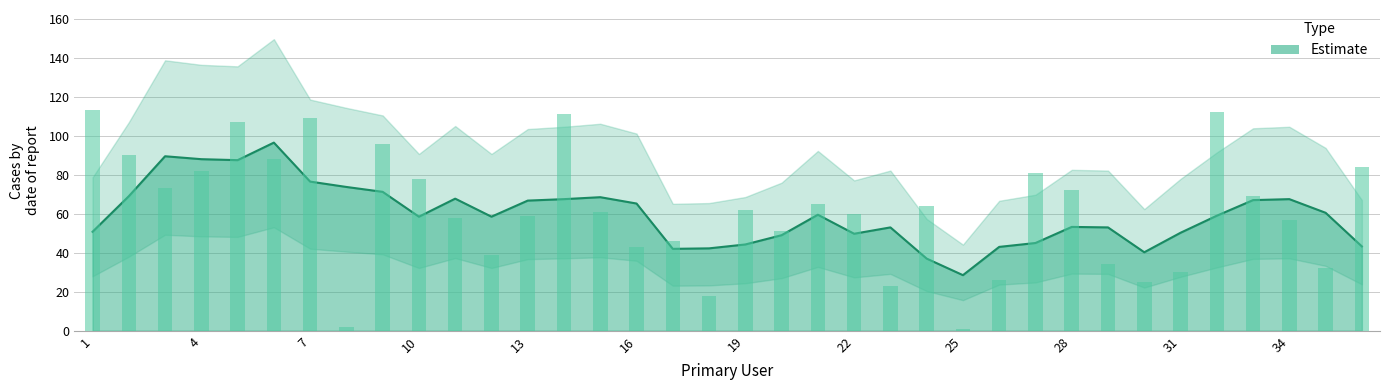

What is the difference between the values at 10 and 4?

4